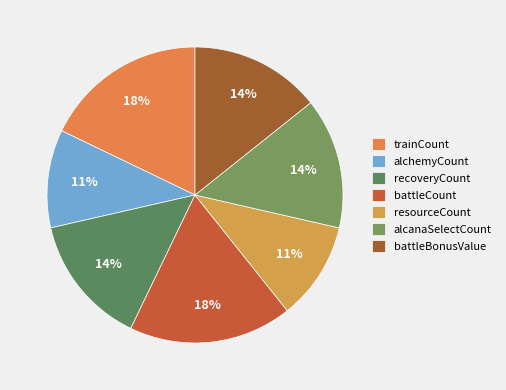

To the nearest percent, what is the difference between the largest and smallest slice percentages?

7%